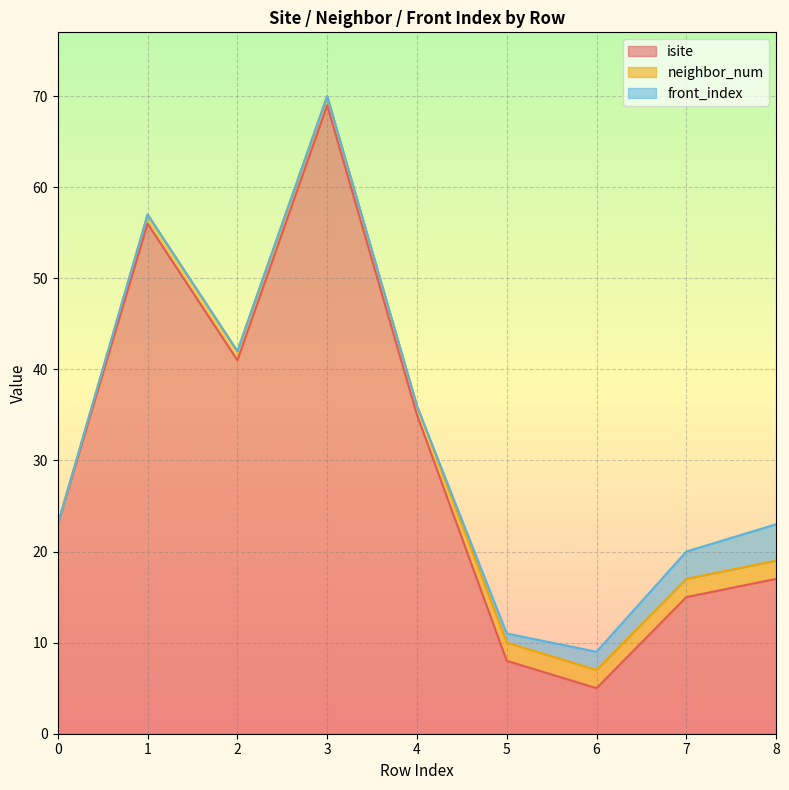

Which category has the highest value across all series?

3